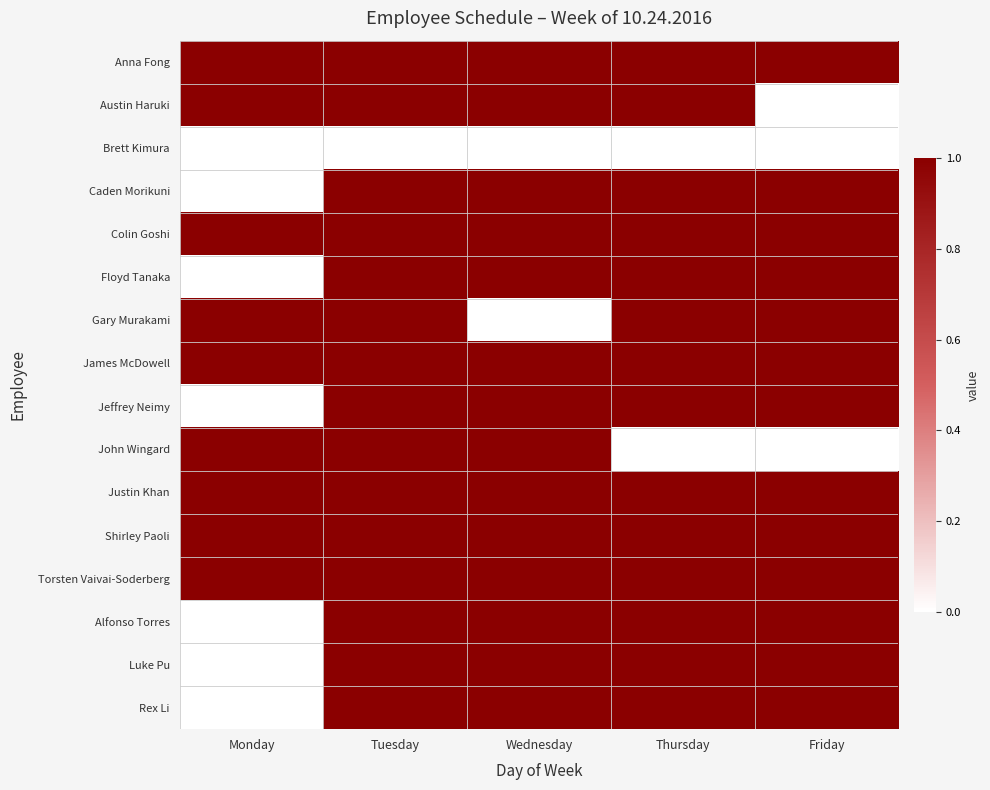

What is the maximum value shown in the chart?

1